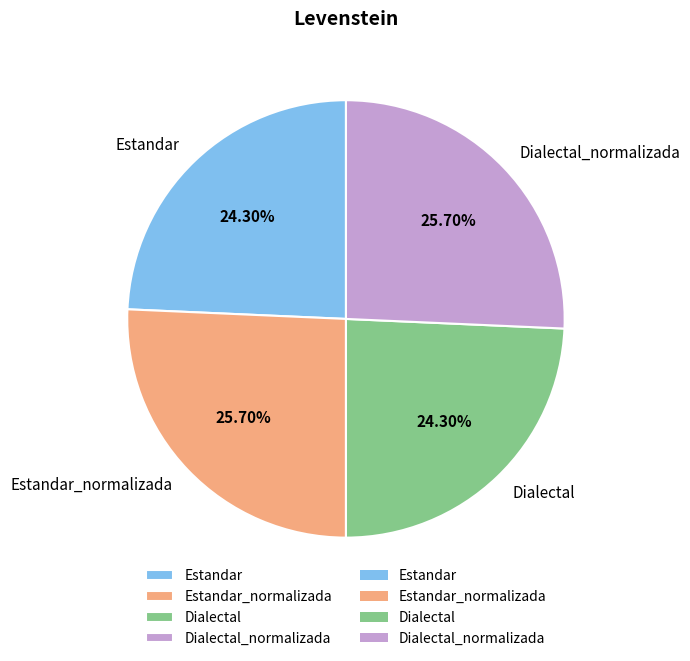

Combined, what portion of the pie is Estandar_normalizada and Estandar?

50.0%